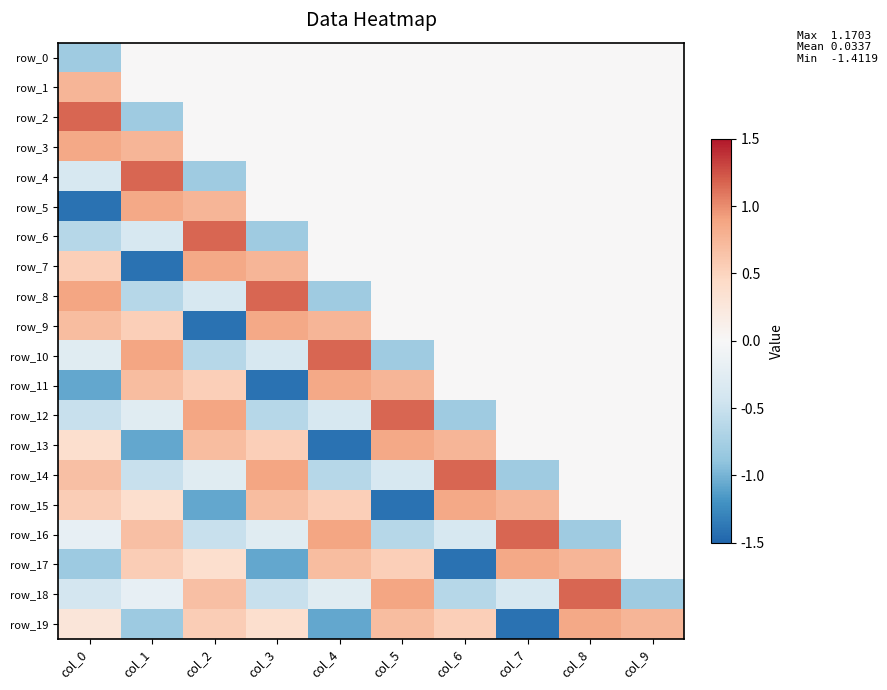

Is it true that row_12 equals 0.0 at col_8?

True